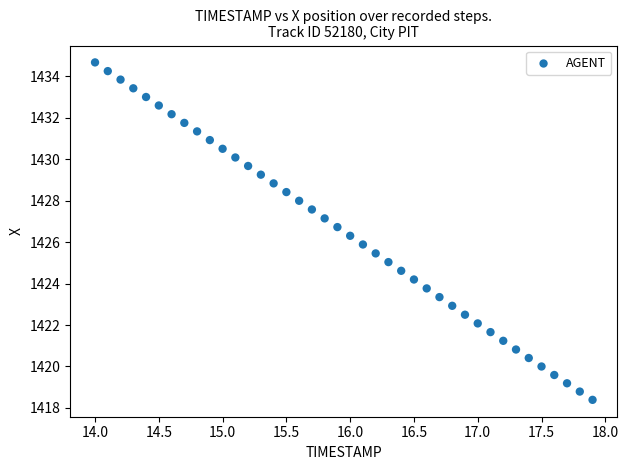

What is the range of Y values (max minus min)?

16.3